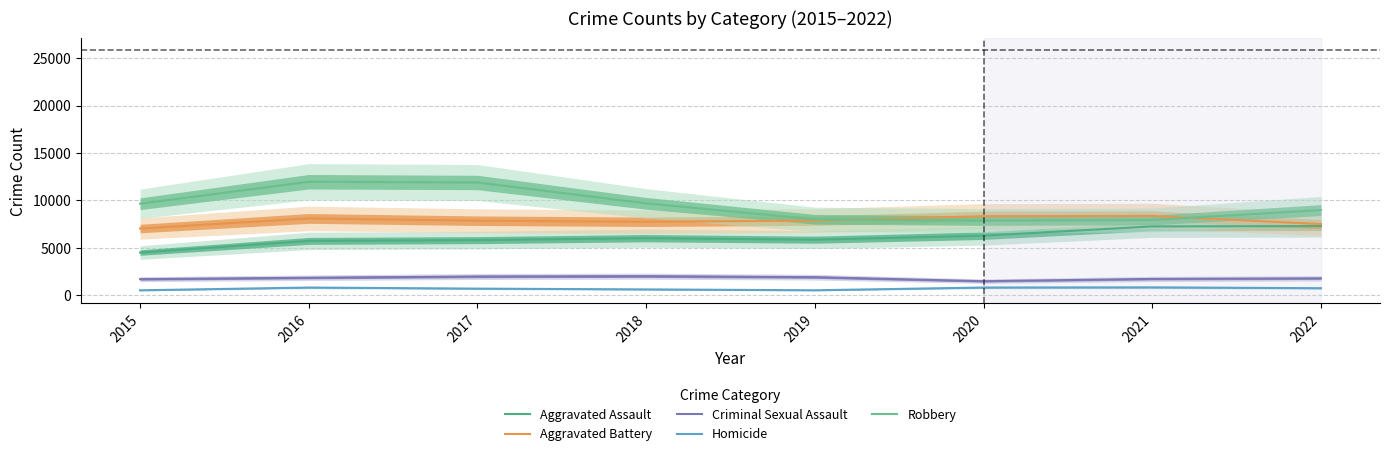

True or false: Aggravated Battery and Robbery cross at least once.

True